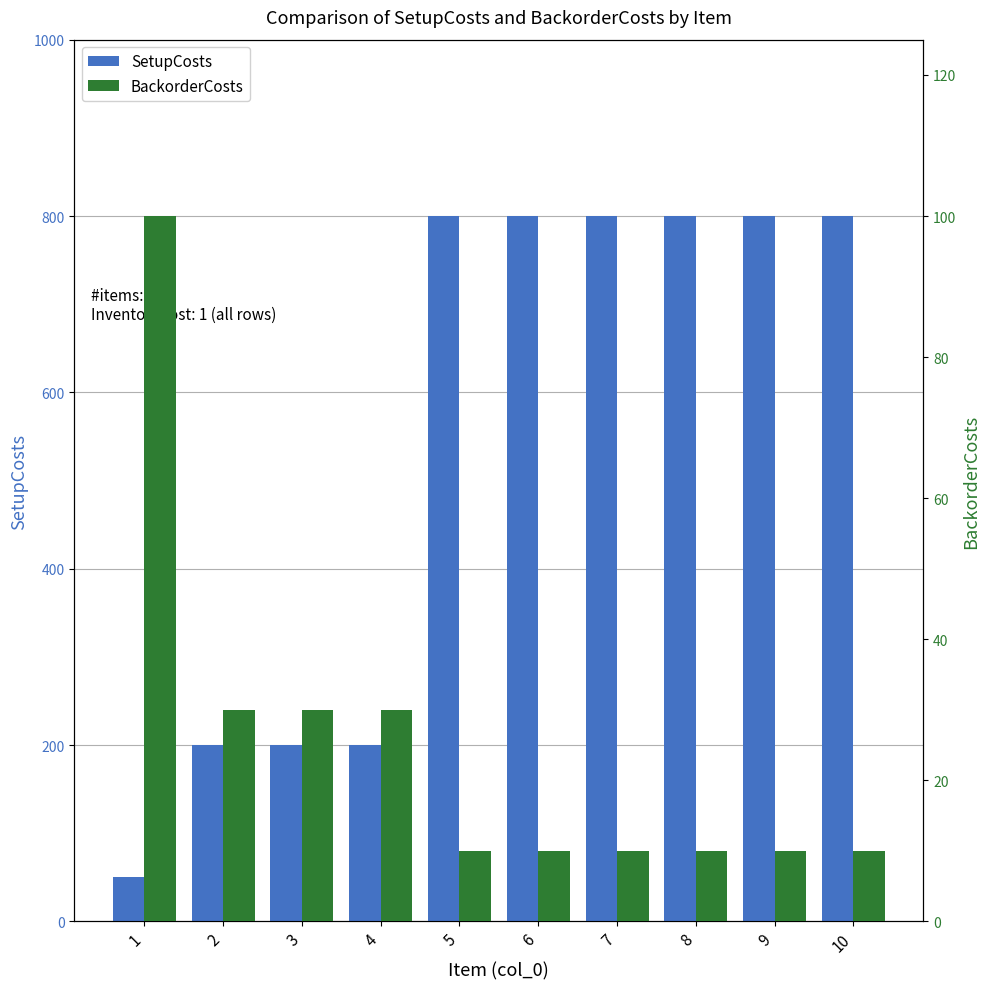

At how many categories does at least one series exceed 150?

9